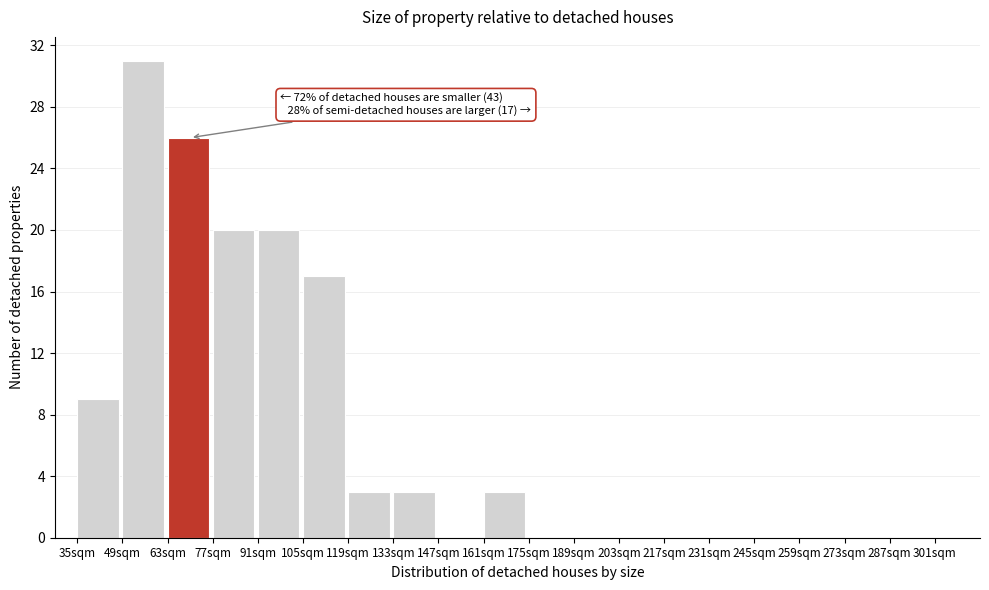

Which range on the x-axis has the tallest bar?

49 to 63